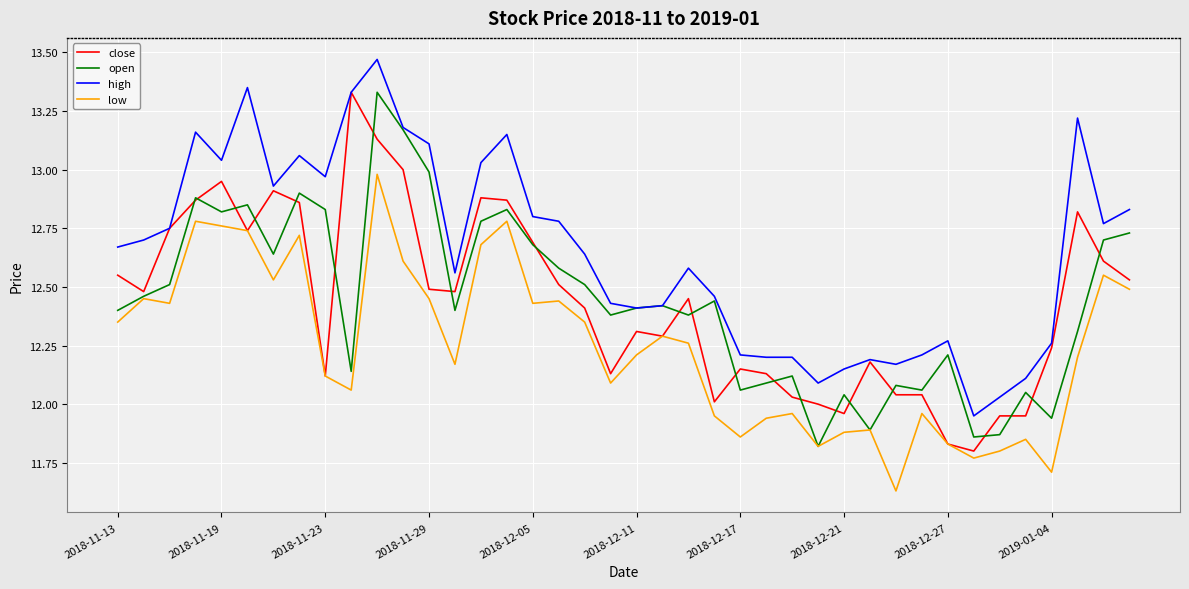

True or false: low and high intersect in this chart.

False